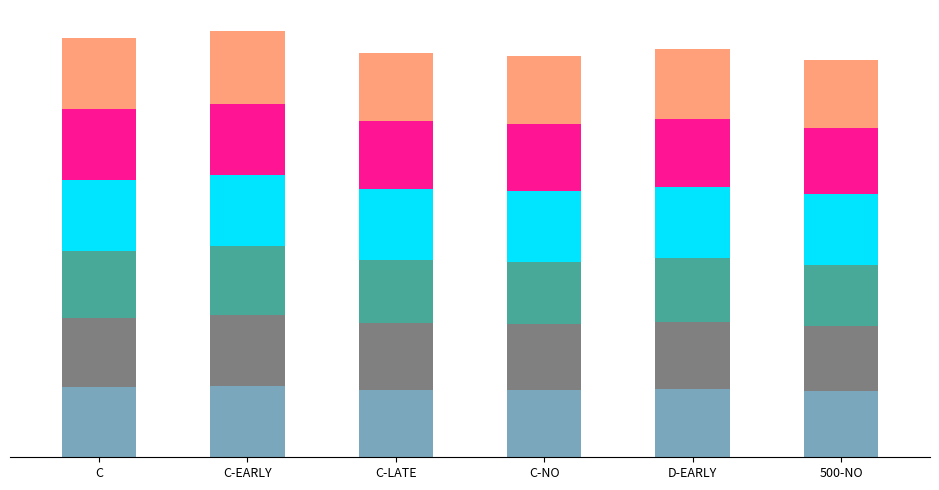

Does the chart contain stacked bars?

Yes